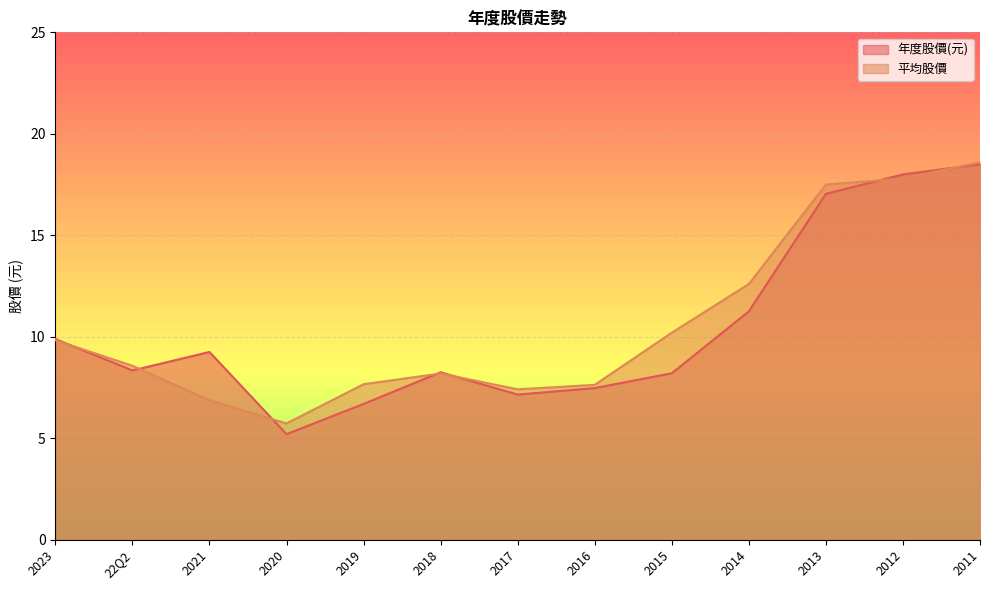

Where does the 年度股價(元) series first go above 8?

2023